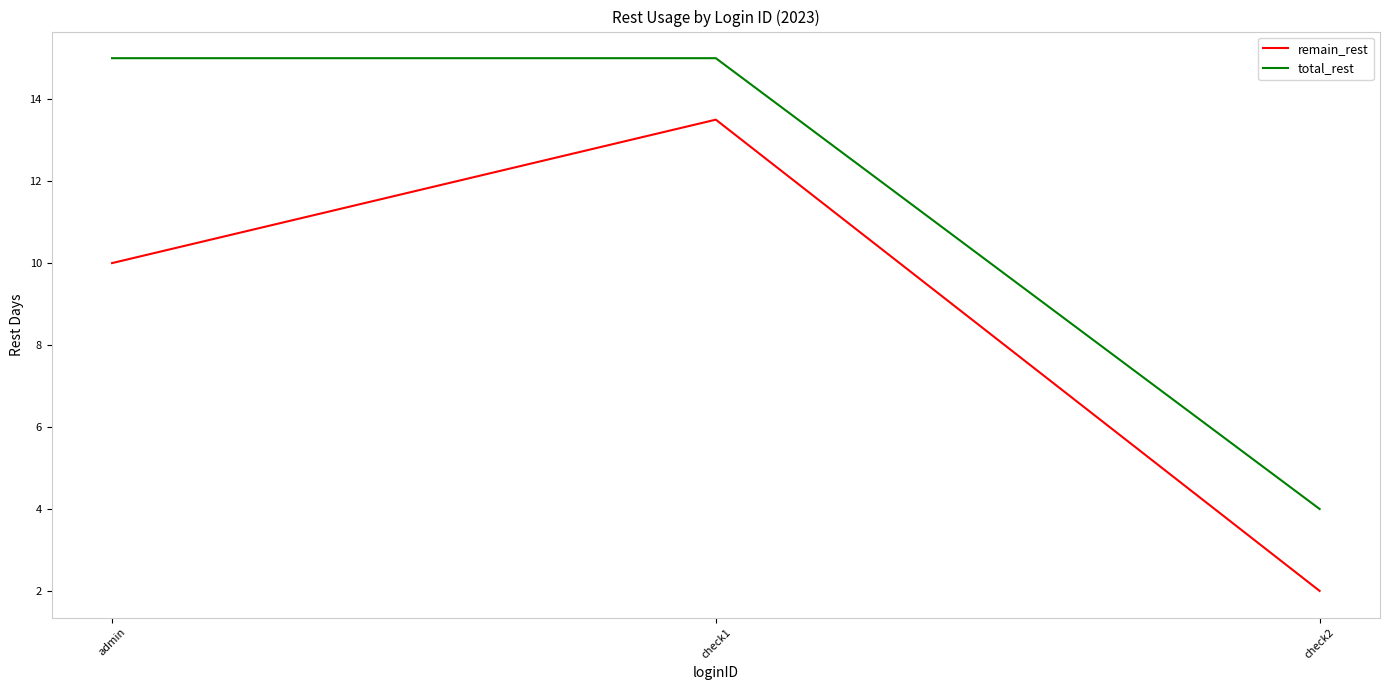

List the series in order of their overall mean, highest first.

total_rest, remain_rest